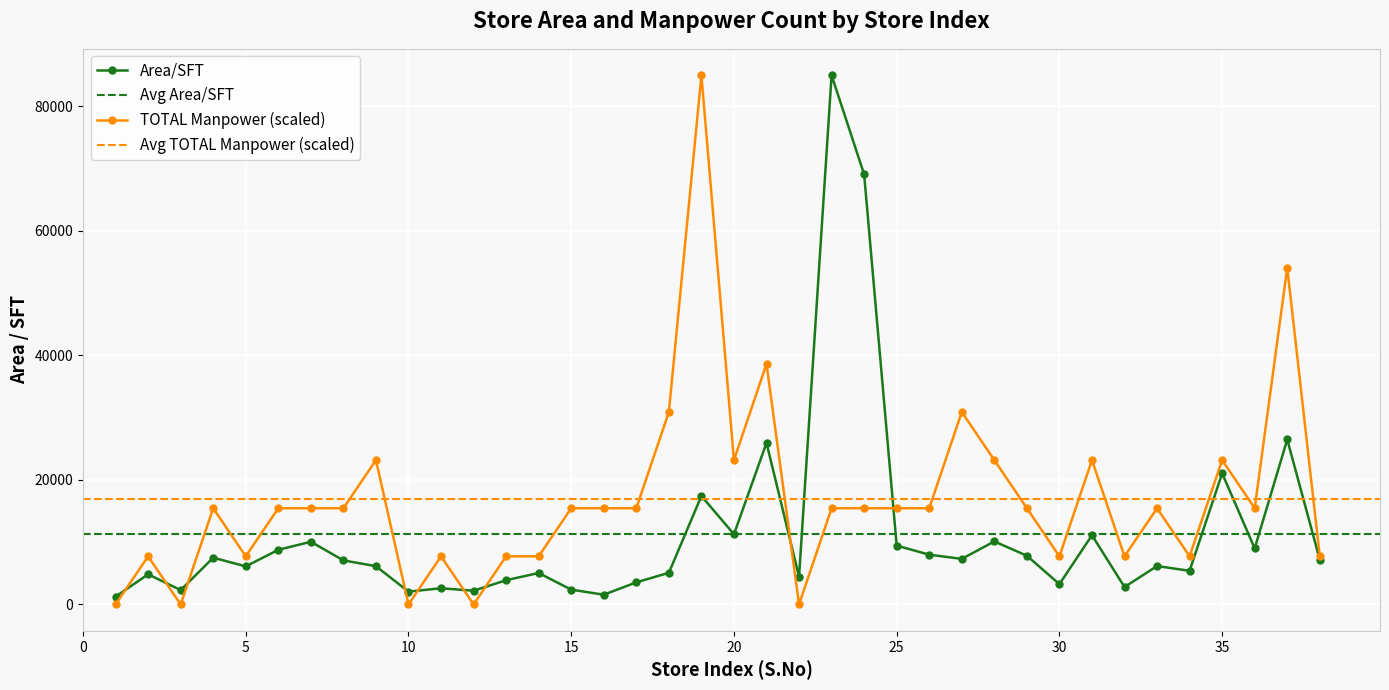

After their last crossing, which series has the higher values: Area/SFT or TOTAL?

TOTAL